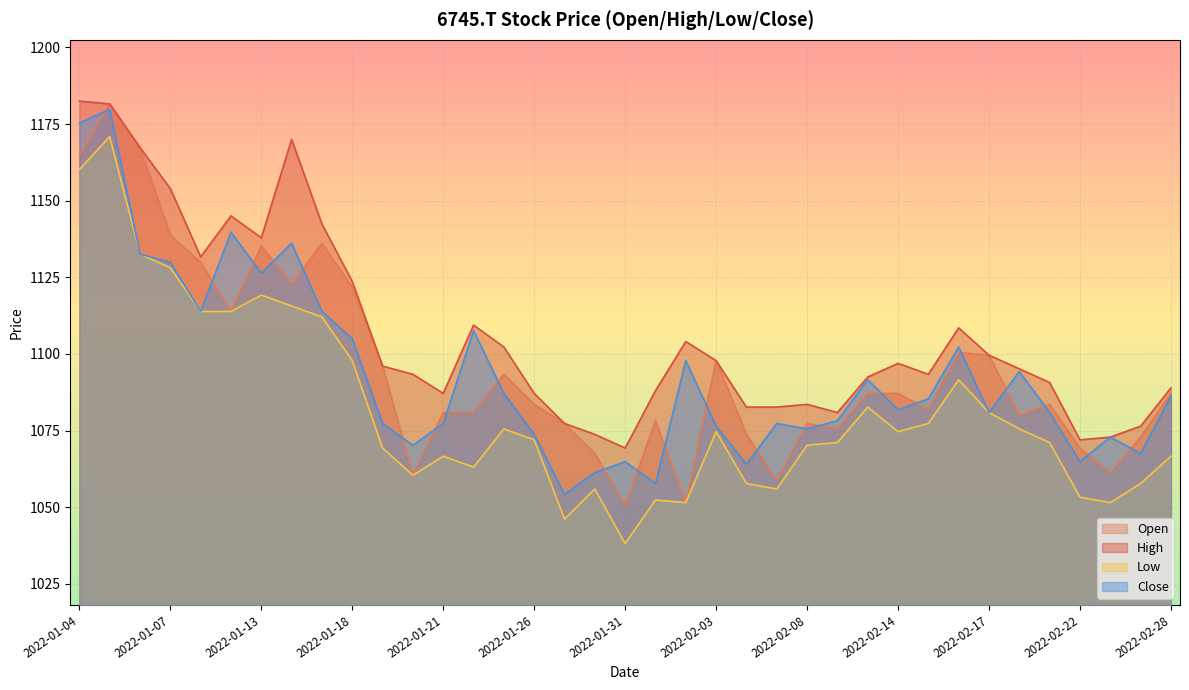

Reading right to left, what are all the values shown in this chart?

Open: 1087.1	1072.9	1061.3	1069.3	1083.6	1080.0	1099.6	1100.5	1081.8	1087.1	1087.1	1075.5	1077.3	1058.6	1073.8	1097.8	1051.5	1078.2	1050.6	1067.5	1077.3	1083.6	1093.4	1080.9	1080.9	1060.4	1096.0	1121.9	1136.1	1122.8	1135.2	1113.8	1129.9	1138.8	1167.3	1181.6	1164.6
High: 1088.9	1076.4	1072.9	1072.0	1090.7	1095.1	1099.6	1108.5	1093.4	1096.9	1092.5	1080.9	1083.6	1082.7	1082.7	1097.8	1104.0	1088.0	1069.3	1073.8	1077.3	1087.1	1102.3	1109.4	1087.1	1093.4	1096.0	1123.7	1142.4	1170.0	1137.9	1145.0	1131.7	1153.9	1167.3	1181.6	1182.5
Low: 1066.6	1057.7	1051.5	1053.3	1071.1	1075.5	1080.9	1091.6	1077.3	1074.6	1082.7	1071.1	1070.2	1055.9	1057.7	1074.6	1051.5	1052.4	1038.1	1055.9	1046.1	1072.0	1075.5	1063.1	1066.6	1060.4	1069.3	1097.8	1112.1	1115.6	1119.2	1113.8	1113.8	1128.1	1132.6	1170.9	1160.2
Close: 1086.2	1067.5	1072.9	1064.8	1080.9	1094.2	1080.9	1102.3	1085.3	1081.8	1091.6	1078.2	1075.5	1077.3	1063.9	1076.4	1097.8	1057.7	1064.8	1061.3	1054.1	1073.8	1087.1	1107.6	1077.3	1070.2	1077.3	1104.9	1113.8	1136.1	1126.3	1139.7	1113.8	1129.9	1132.6	1179.8	1175.3